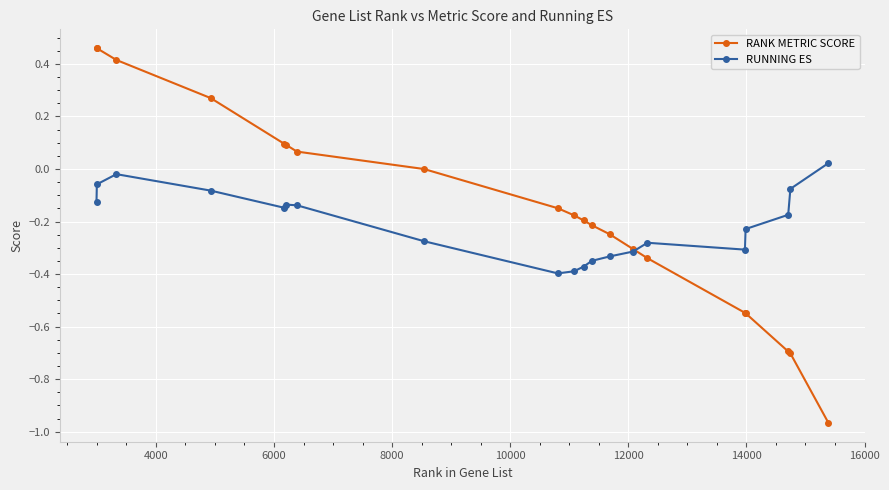

Rank the series by their maximum value, from highest to lowest.

RANK METRIC SCORE, RUNNING ES